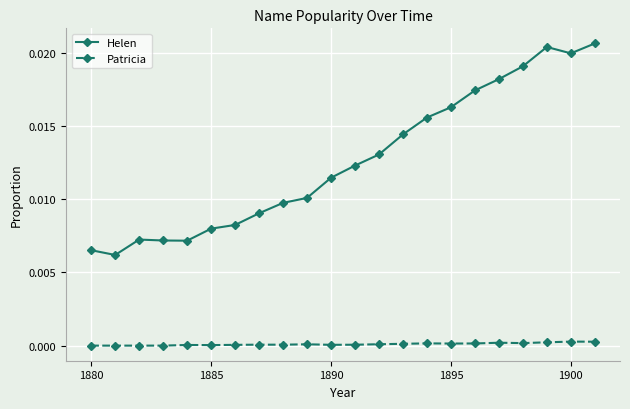

Count the number of categories in the chart.

22